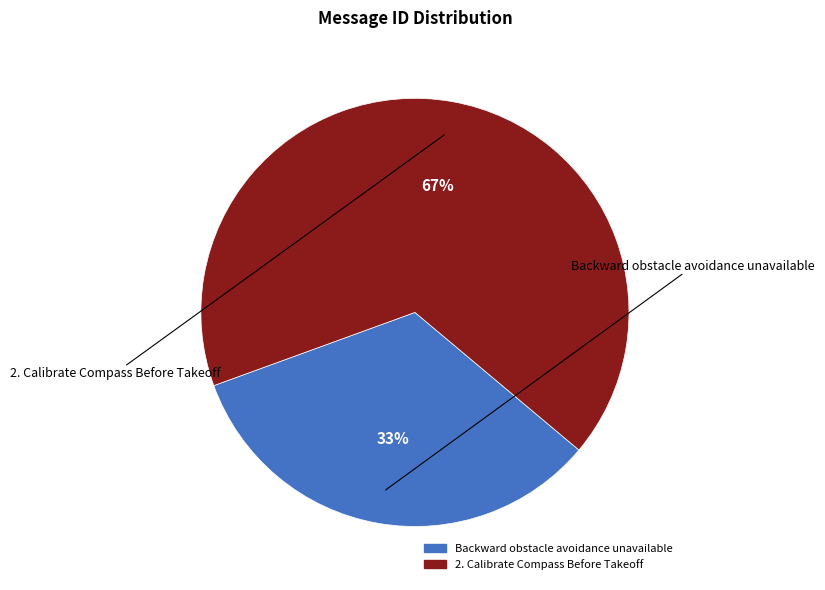

Count the number of slices in the pie.

2